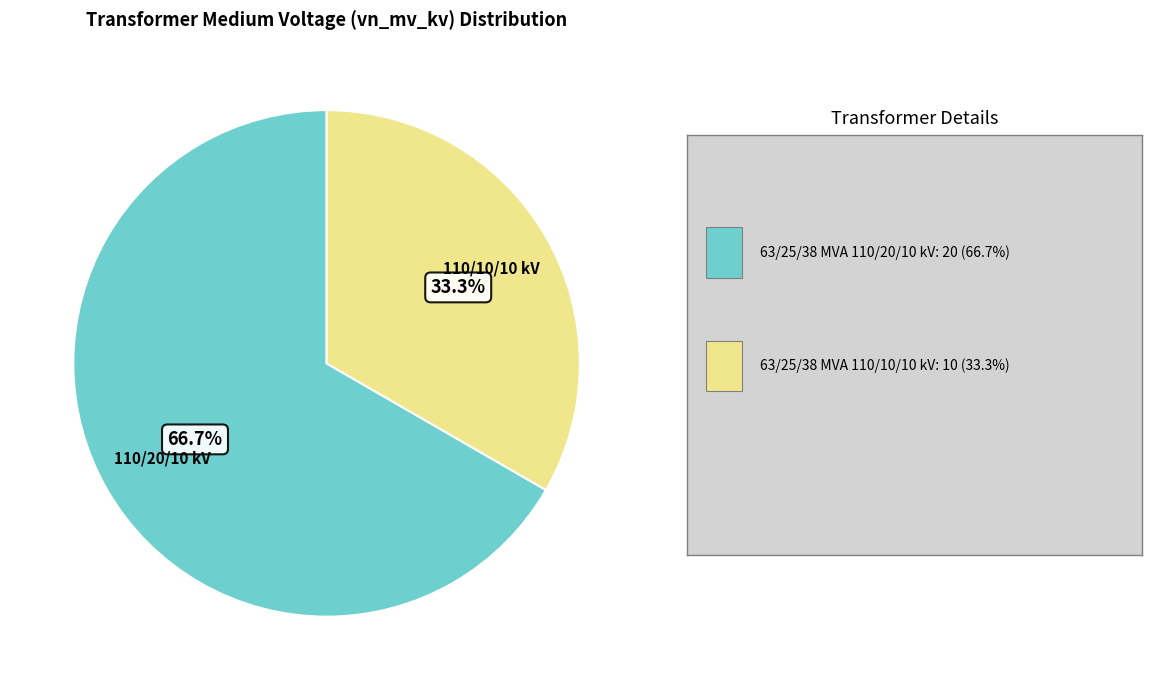

How many slices are in this pie chart?

2